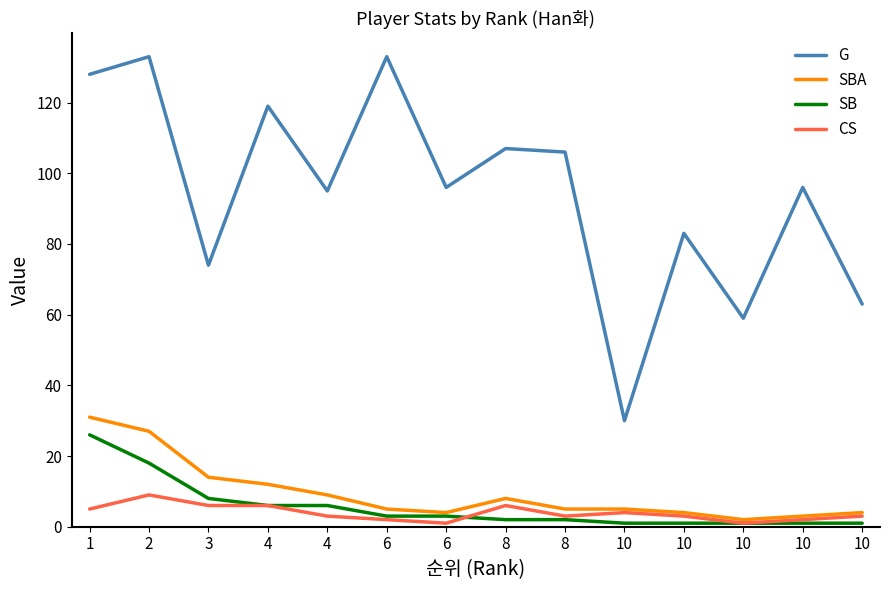

Between 8 and 10, which is larger?

8